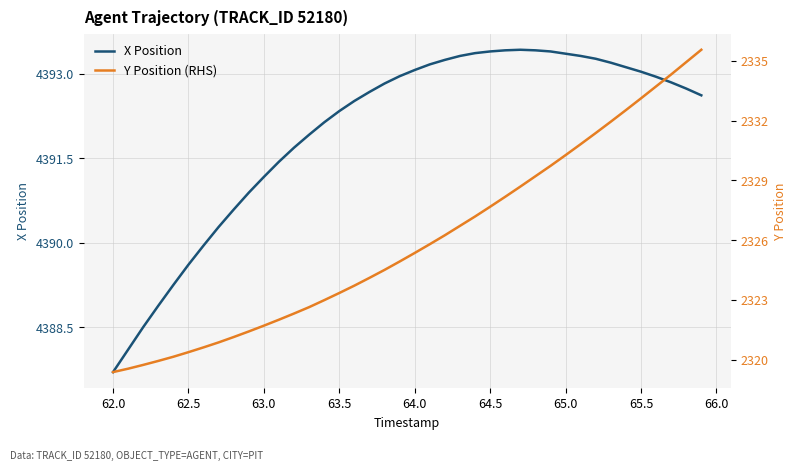

At how many categories does at least one series exceed 3102?

40